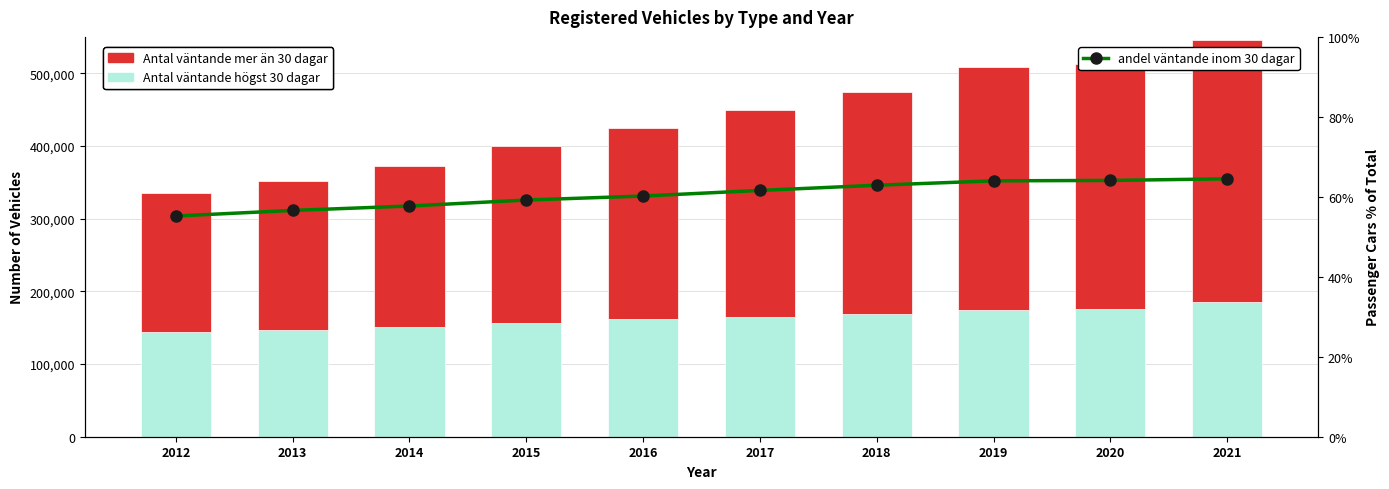

Is it true that andel väntande inom 30 dagar equals 103.8 at 2018?

False